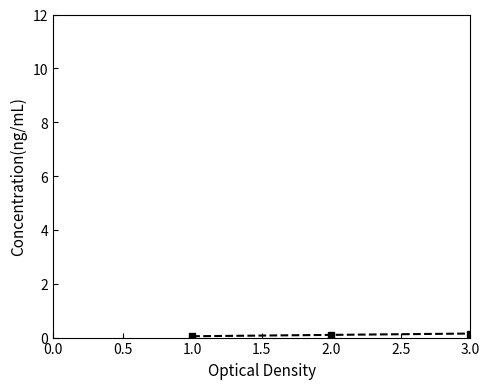

What is the difference between the maximum and second lowest values?

2.4